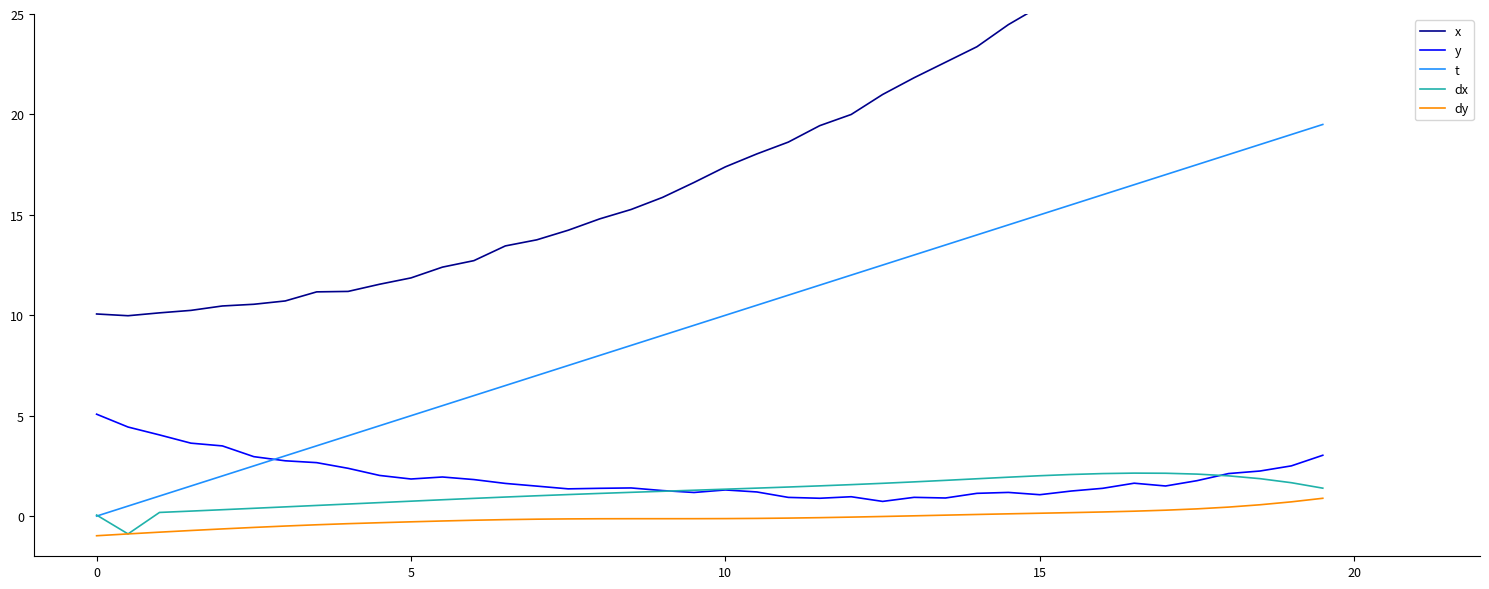

True or false: y has more than 1 points higher than both neighbors.

True